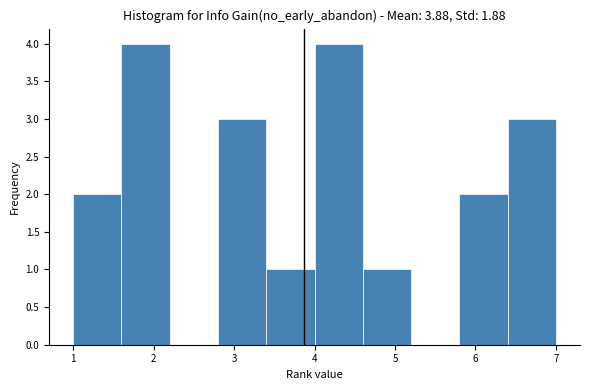

Reading left to right, list every bar in this chart as the range it spans on the x-axis followed by its height. The values are not printed on the chart, so give them approximately, as read against the axis.

1.0 to 1.6: 2
1.6 to 2.2: 4
2.2 to 2.8: 0
2.8 to 3.4: 3
3.4 to 4.0: 1
4.0 to 4.6: 4
4.6 to 5.2: 1
5.2 to 5.8: 0
5.8 to 6.4: 2
6.4 to 7.0: 3